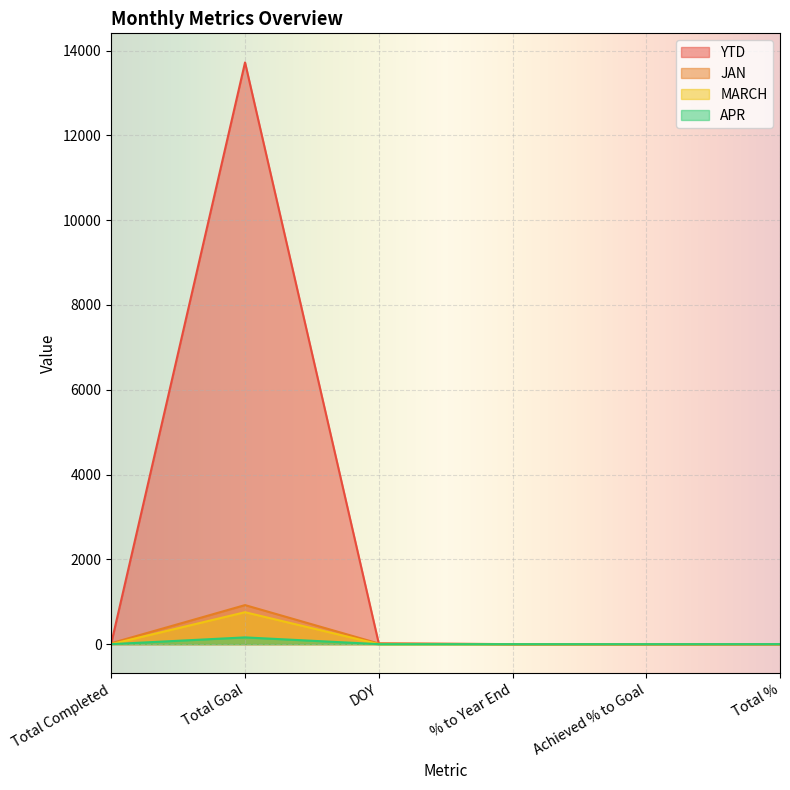

What is the label of the 6th point from the left?

Total %